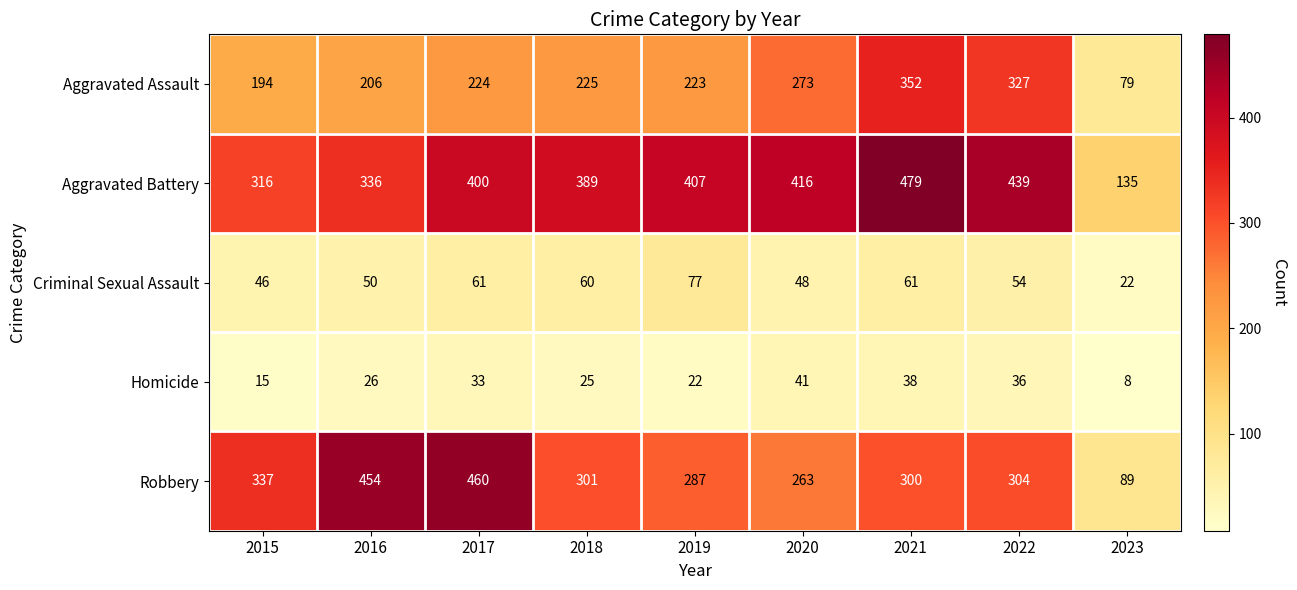

At which label does Robbery reach its minimum?

2023